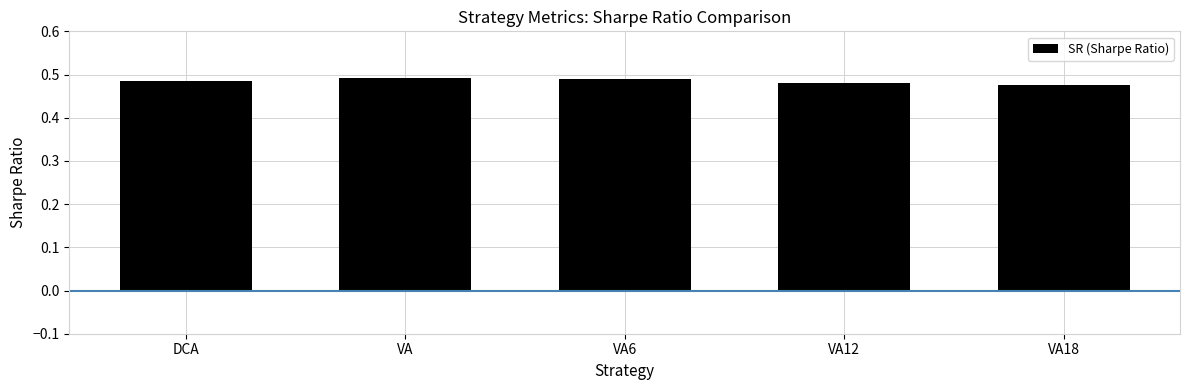

Count the values in the range 0 to 1.

5